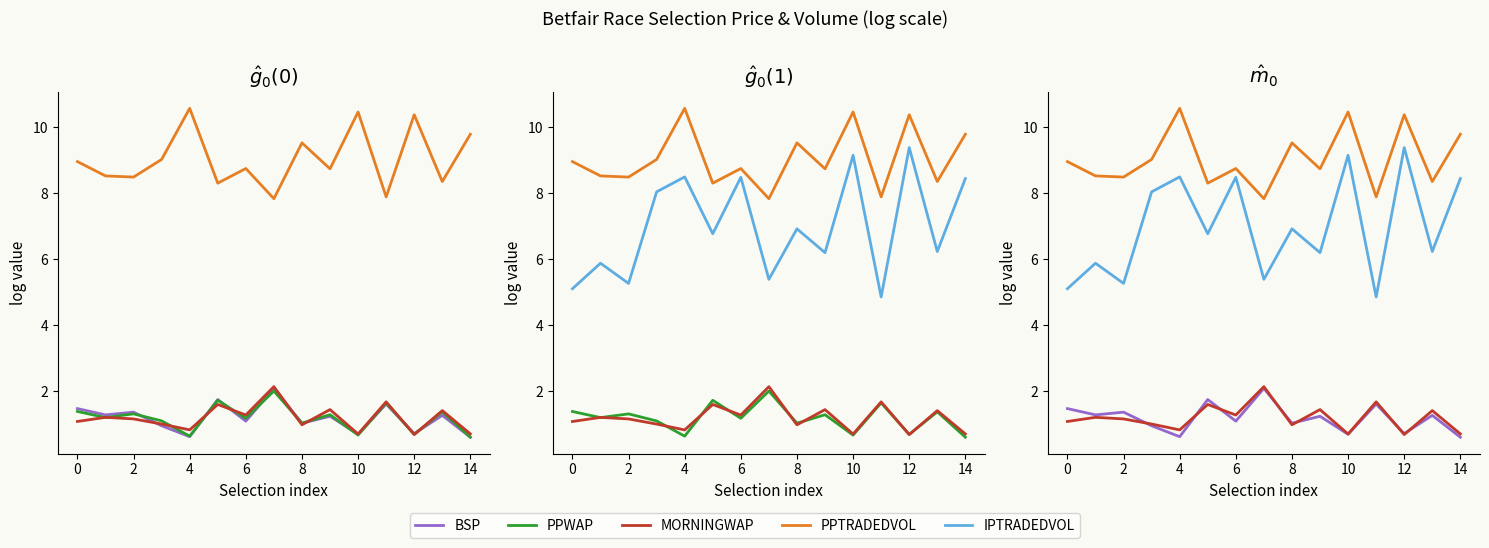

Which series changed the most between 10 and 13?

IPTRADEDVOL